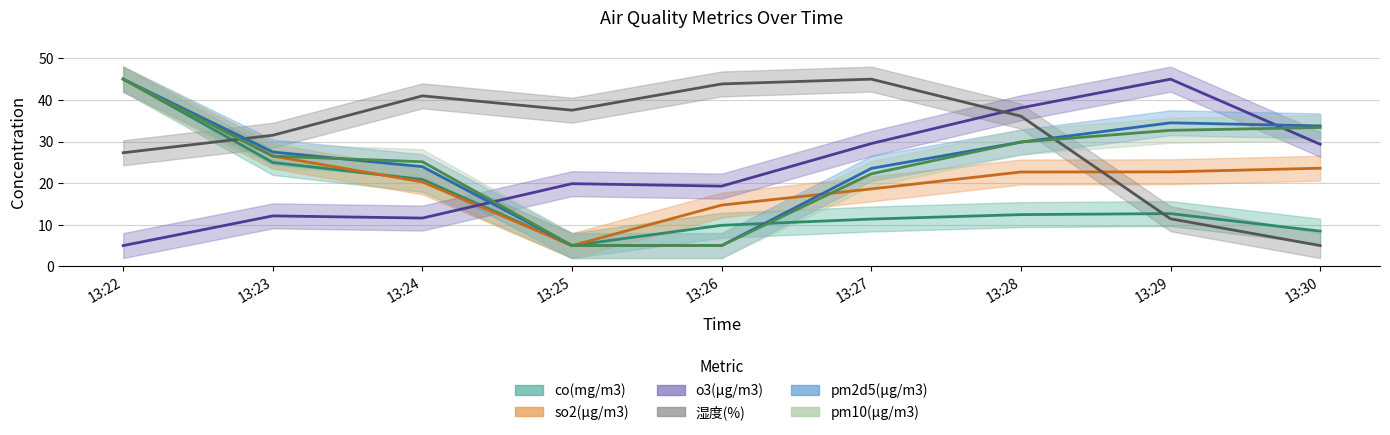

True or false: o3(μg/m3) has more than 1 interior local peaks.

True